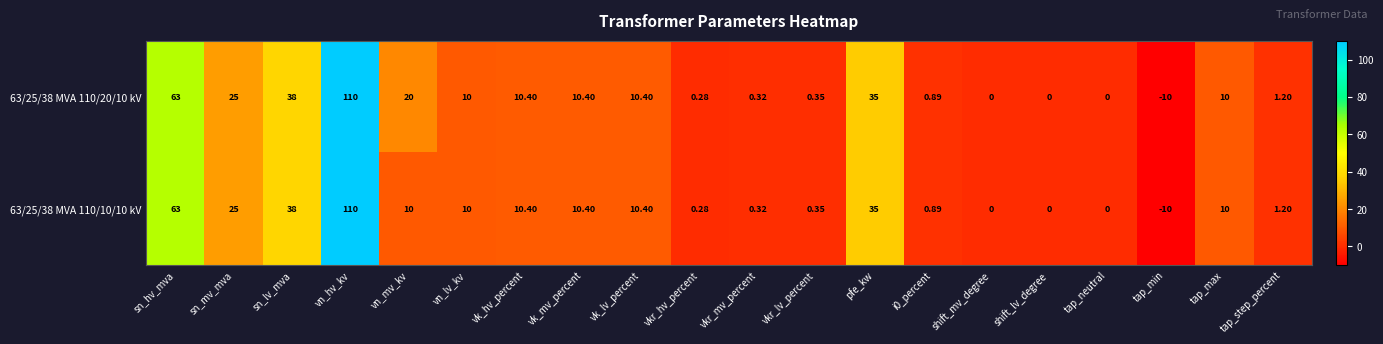

Where is 63/25/38 MVA 110/10/10 kV nearest to the value 50?

sn_lv_mva